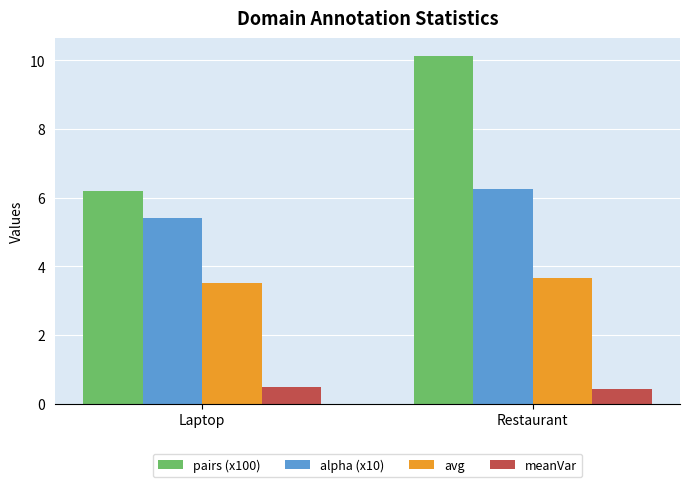

What is the minimum value shown in the chart?

0.4